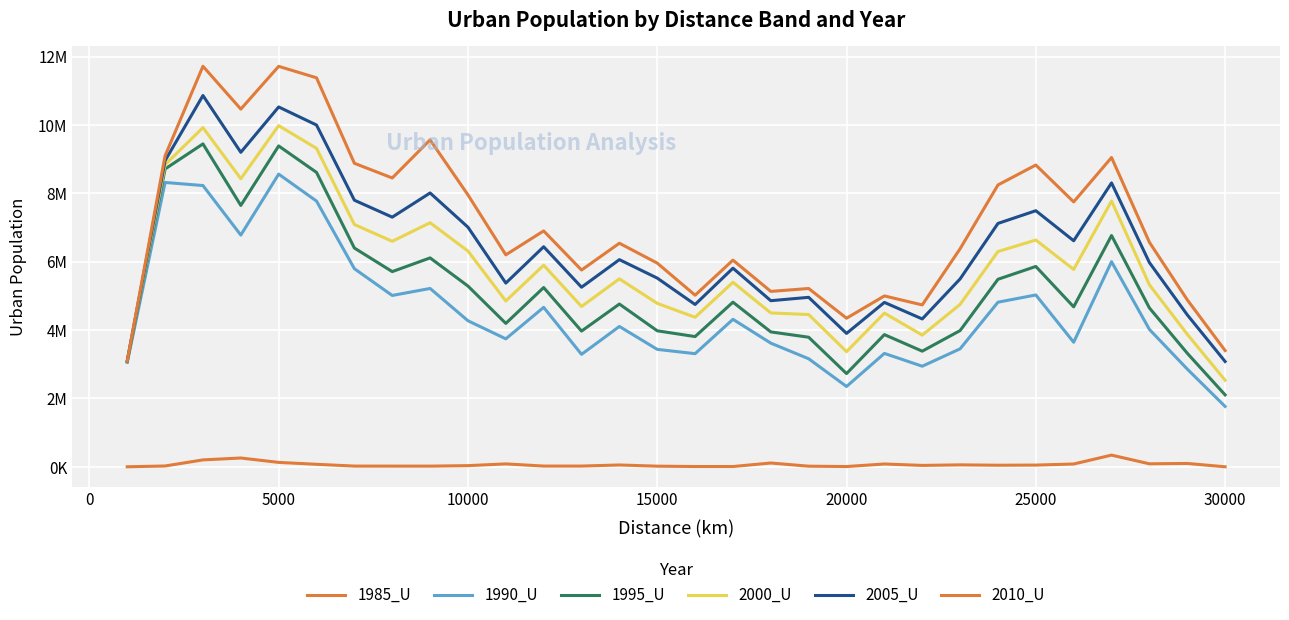

Does the chart have visible grid lines?

Yes